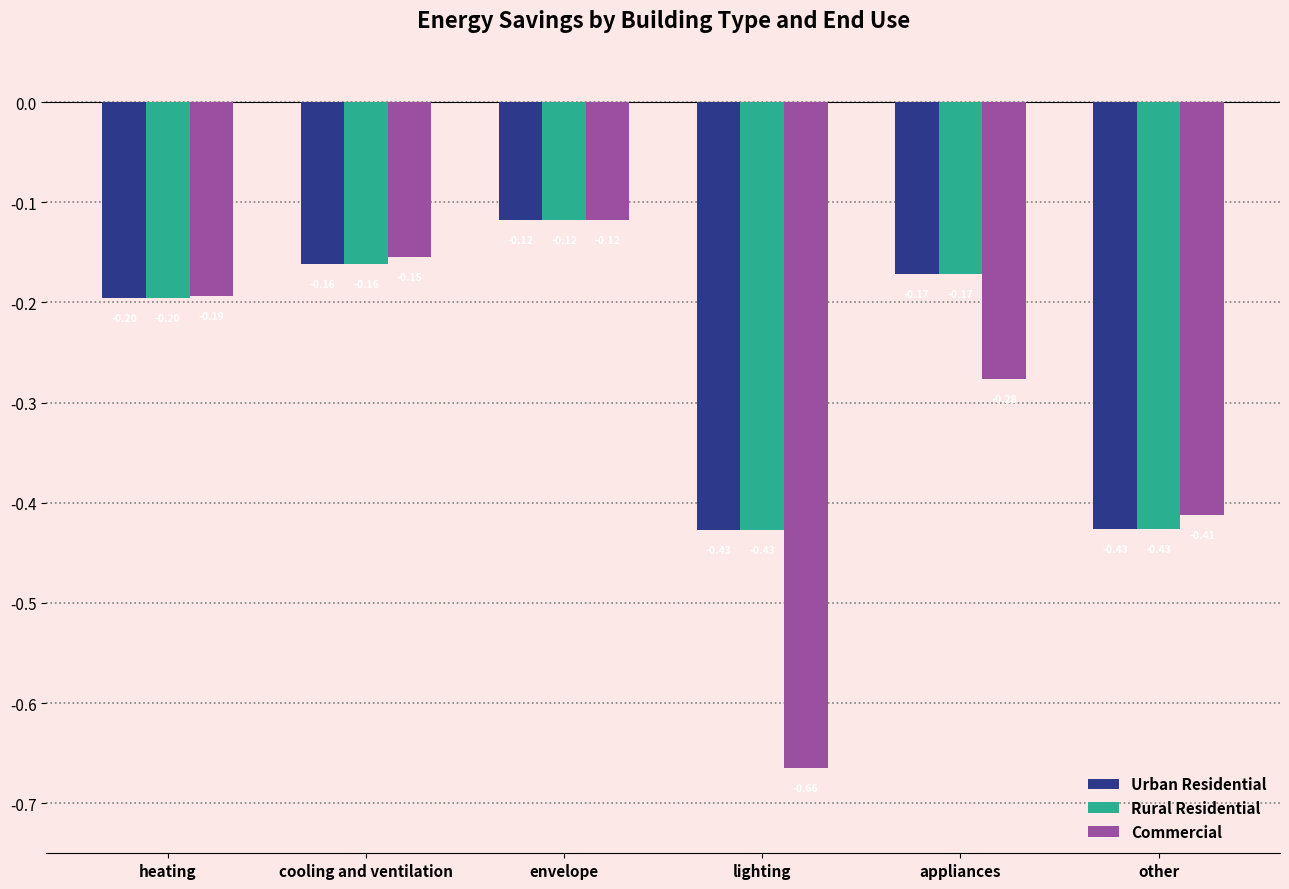

The value of Rural Residential at other is -0.2. True or false?

False